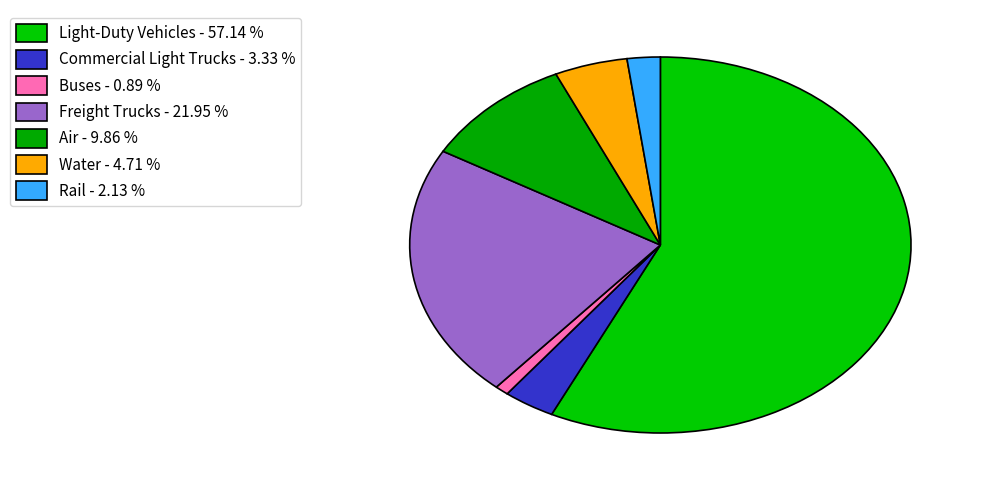

To the nearest percent, what is the combined percentage of Air and Buses?

11%